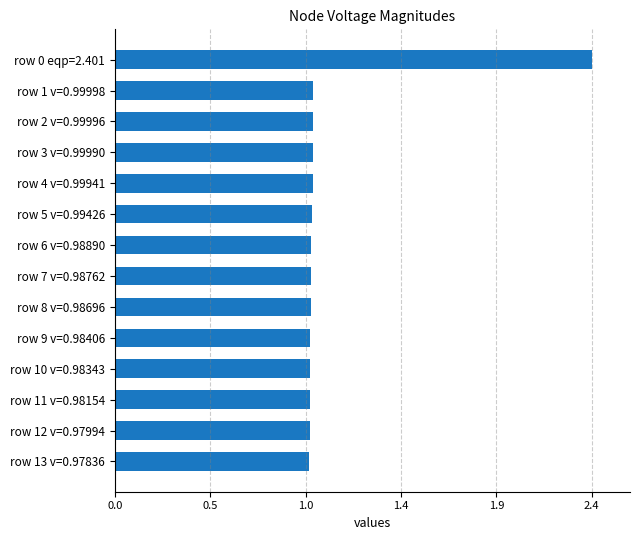

Are the bars horizontal?

Yes